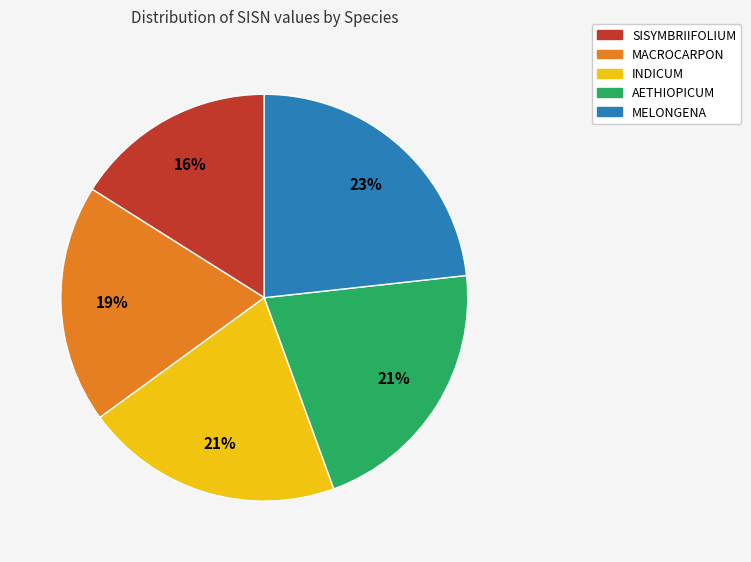

Between MACROCARPON and SISYMBRIIFOLIUM, which is larger?

MACROCARPON